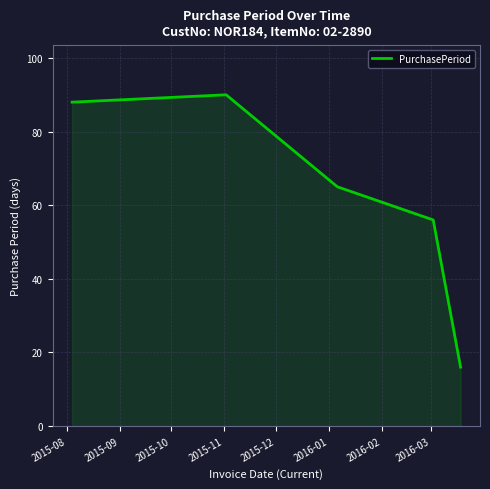

What is the minimum value shown in the chart?

16